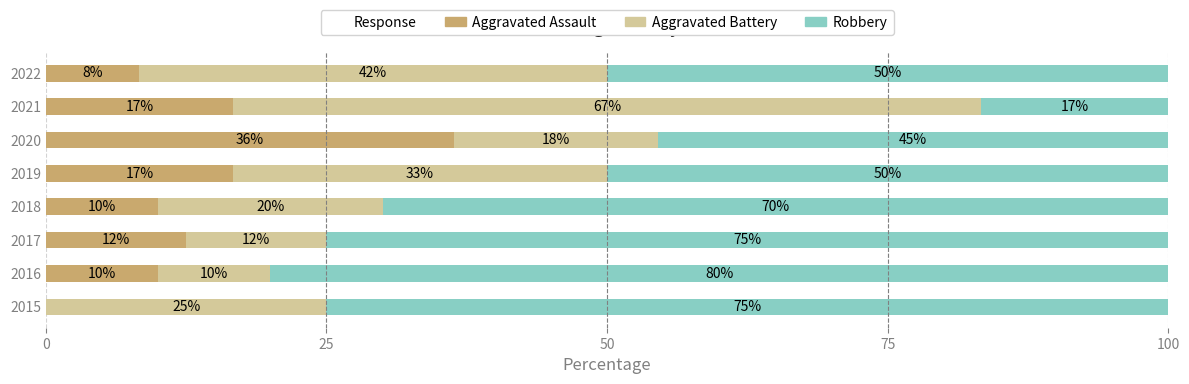

Is it true that Aggravated Assault equals 14.7 at 2018?

False